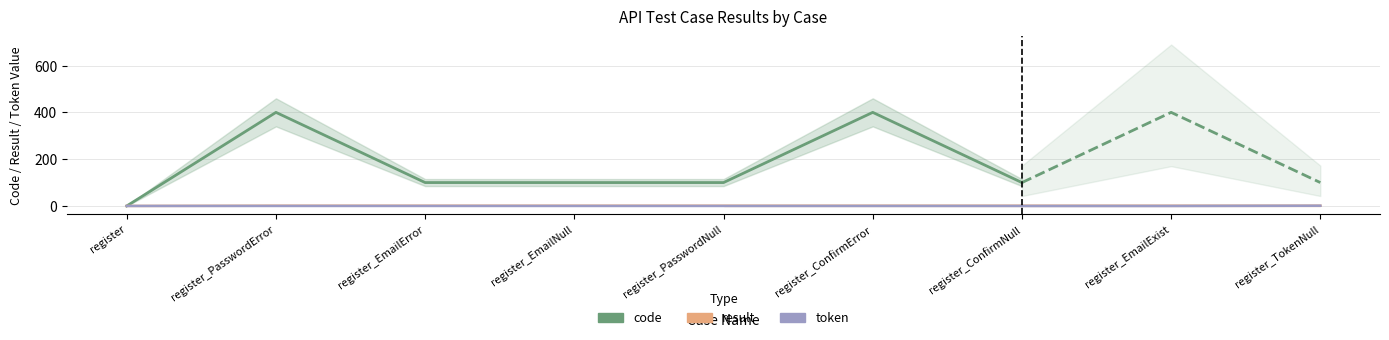

The value of token at register_EmailExist is 0. True or false?

True